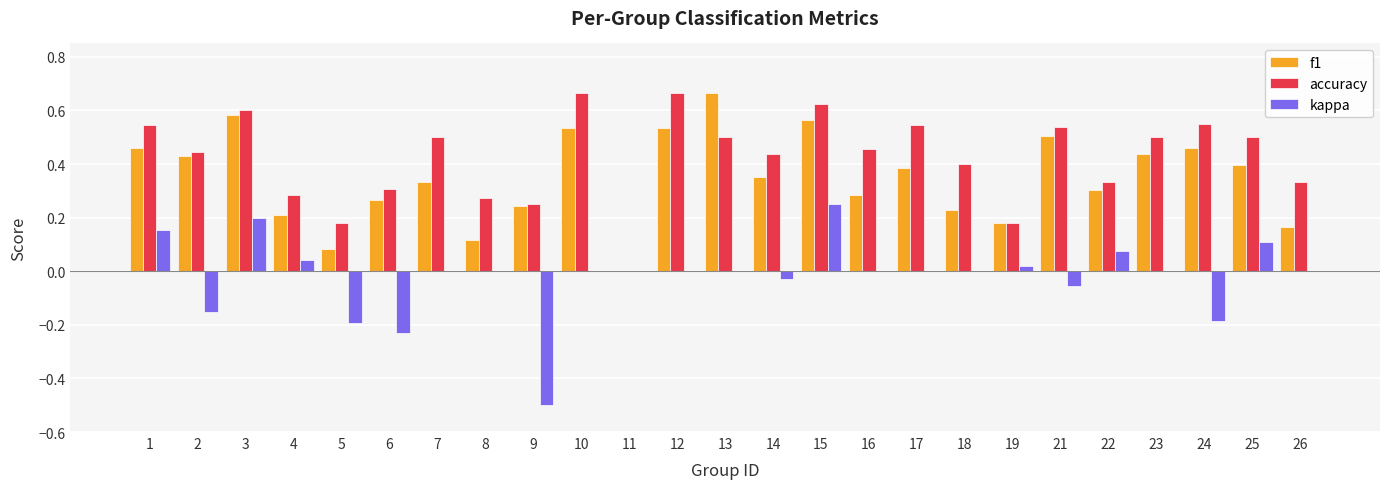

What is the sum of the accuracy values at 2 and 17?

1.0